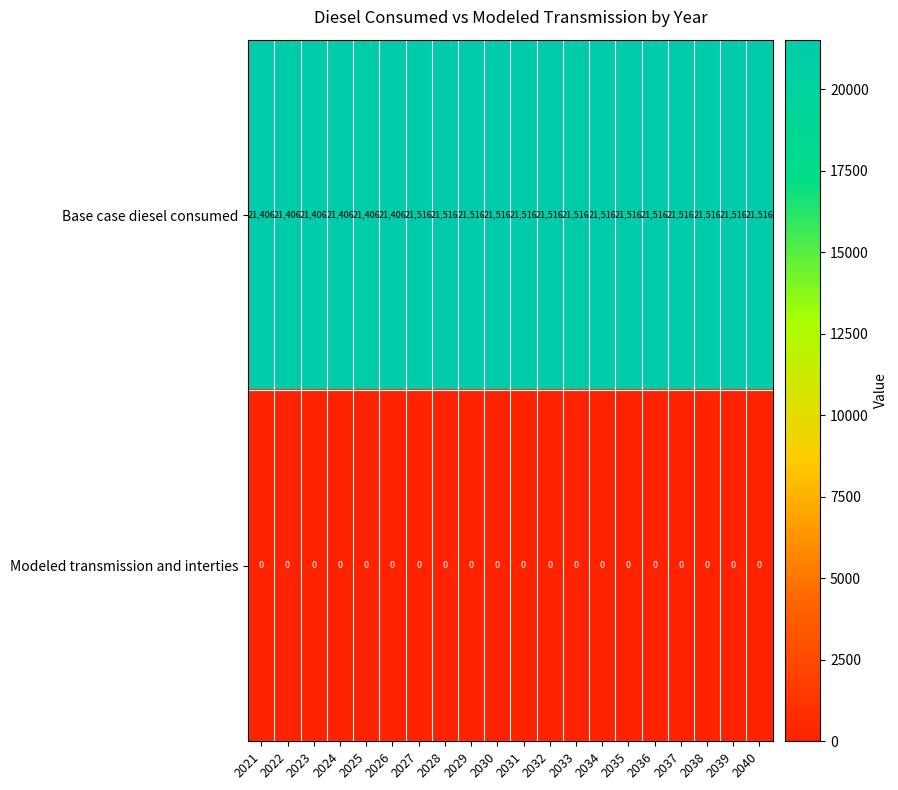

True or false: Base case diesel consumed has a value of 21516 at 2035.

True